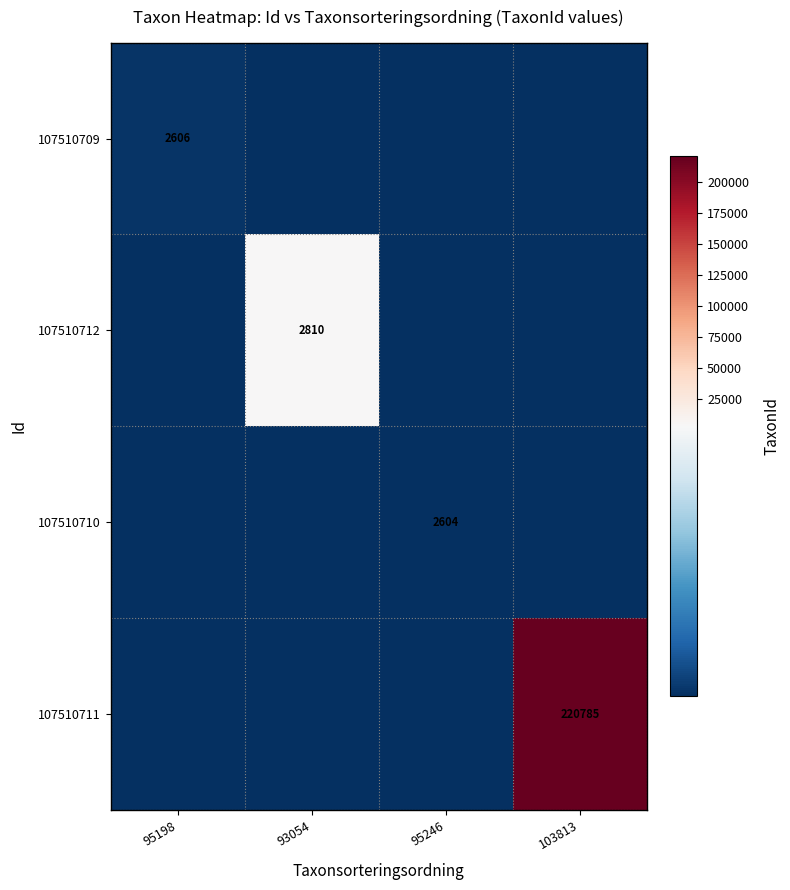

Is the value of 107510712 at 93054 greater than the value of 107510711 at 103813?

No